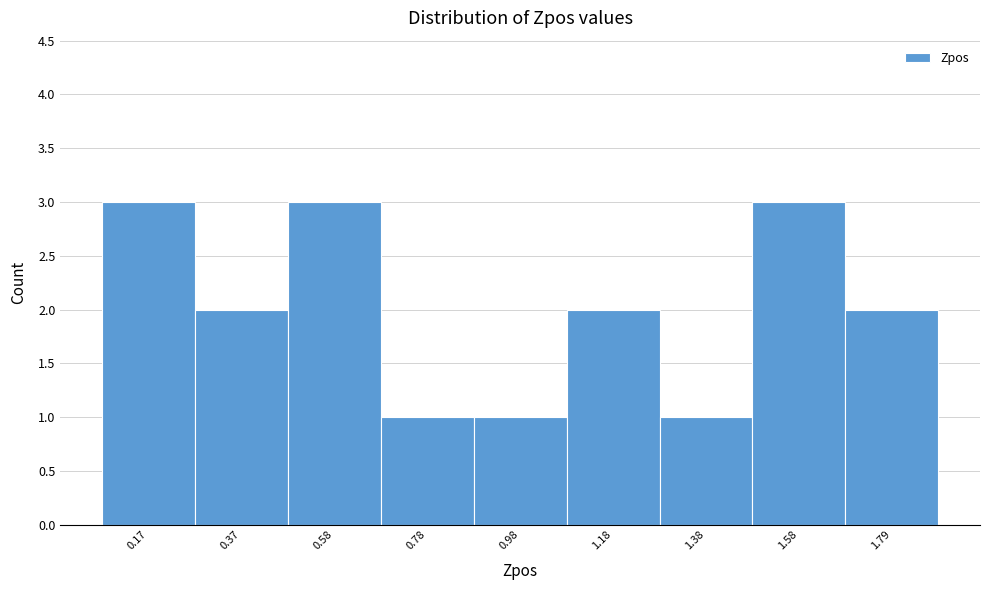

How tall is the bar that spans 0.05 to 0.25 on the x-axis? Neither the bar edges nor the heights are printed on the chart, so give them approximately, as read against the axes.

3